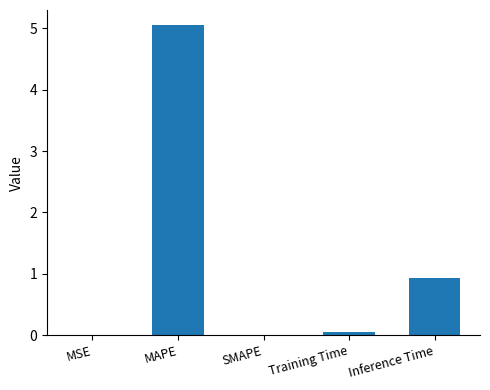

Where is the data nearest to the value 2?

Inference Time